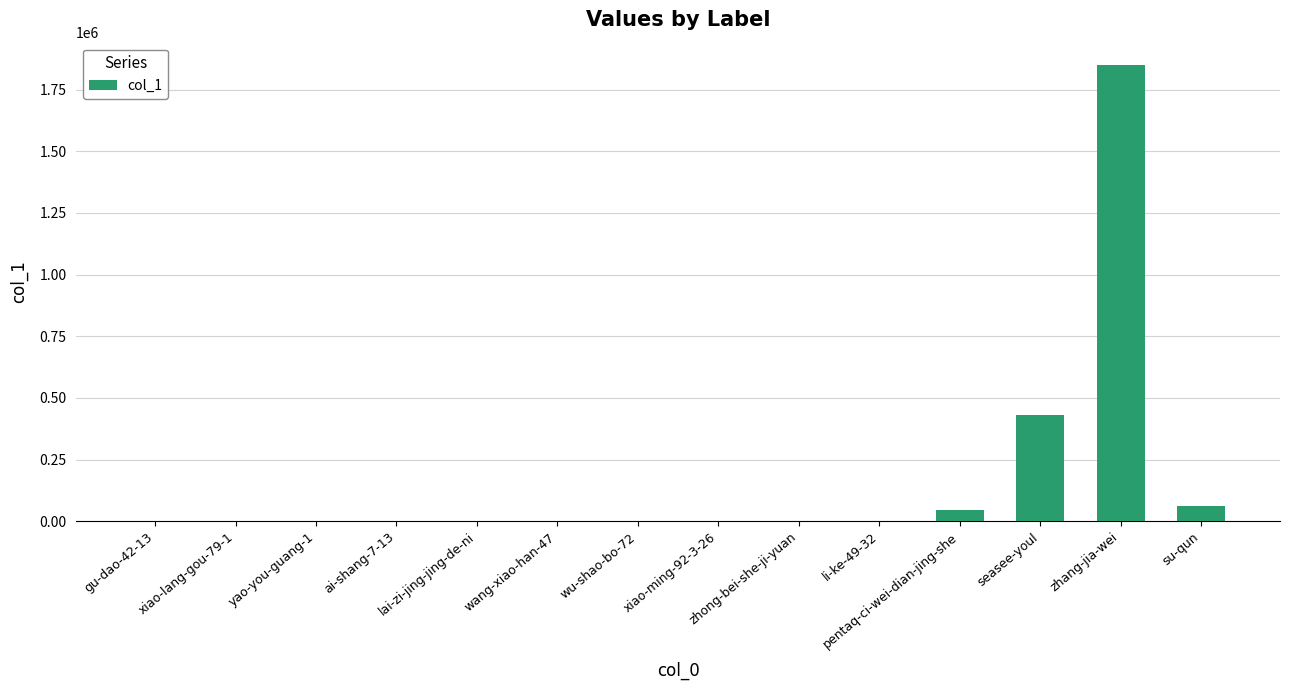

What is the difference between the values at ai-shang-7-13 and zhong-bei-she-ji-yuan?

93